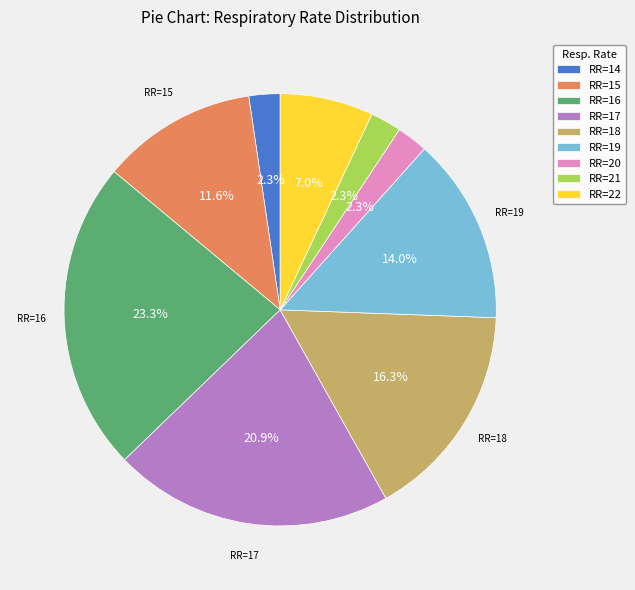

Which has a higher value, RR=17 or RR=21?

RR=17